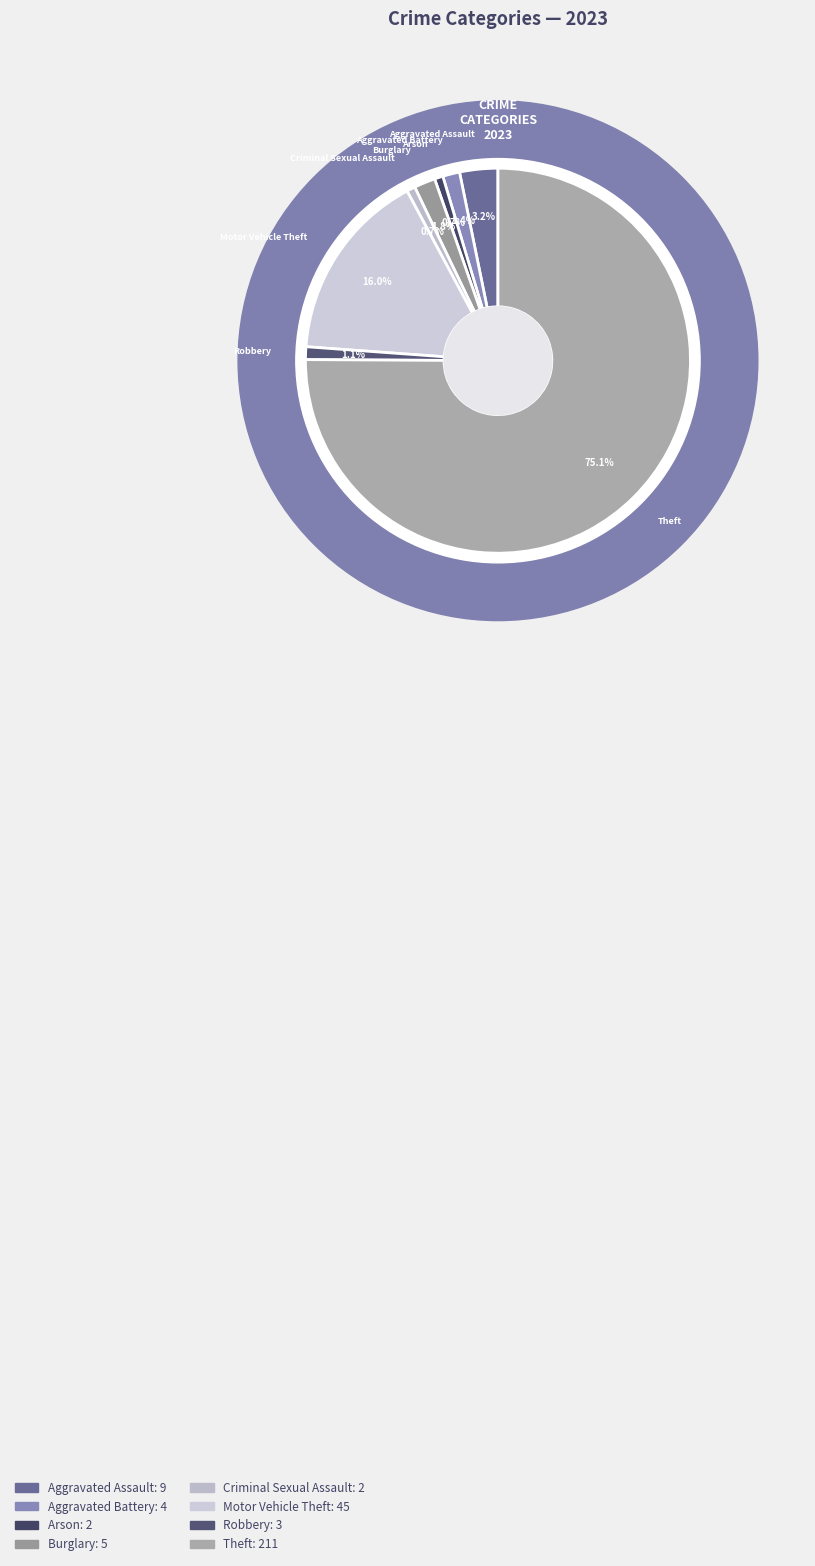

What percentage is the Burglary slice, to the nearest percent?

2%